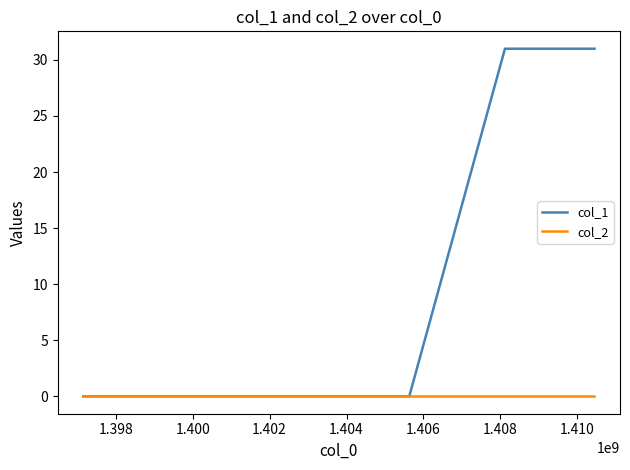

List the series in order of their peak value, highest first.

col_1, col_2